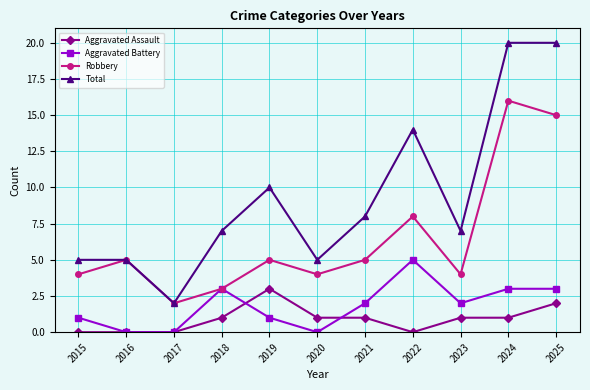

At which label is Total closest to 11?

2019